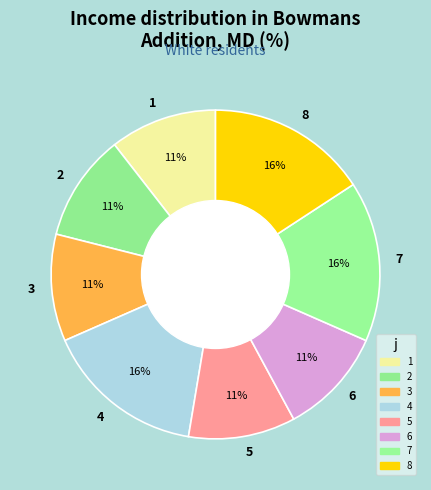

To the nearest percent, what is the average slice percentage?

12%